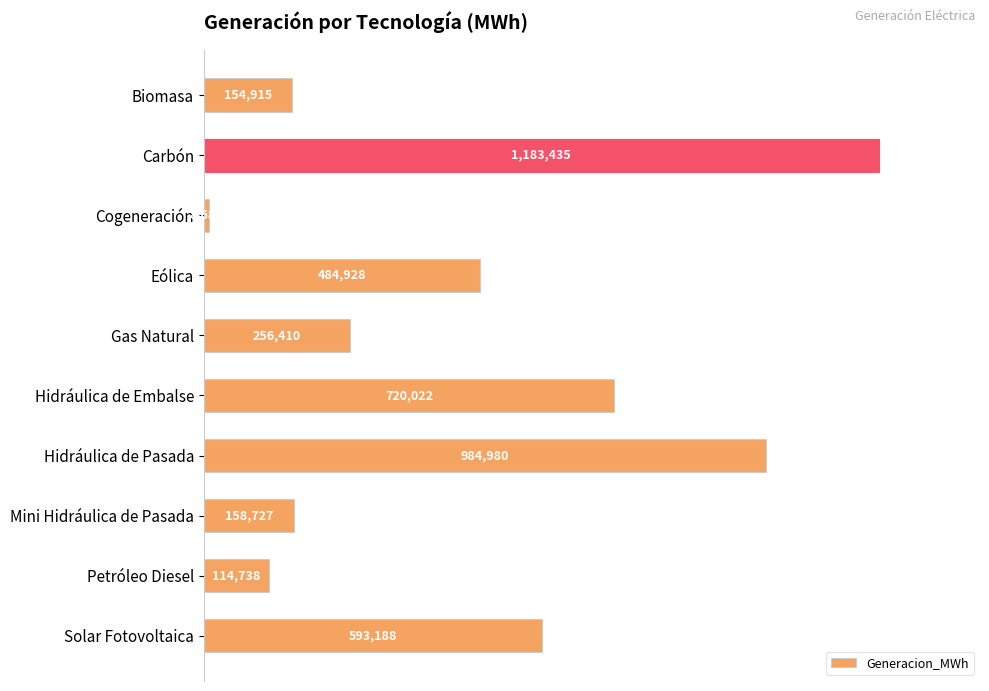

What is the average value?

466003.2